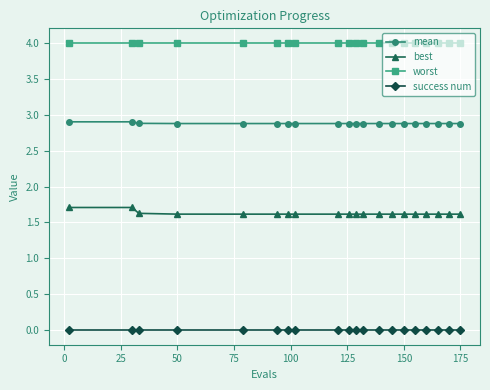

Reading left to right, transcribe all the data shown in this chart.

mean: 2.9	2.9	2.9	2.9	2.9	2.9	2.9	2.9	2.9	2.9	2.9	2.9	2.9	2.9	2.9	2.9	2.9	2.9	2.9	2.9
best: 1.7	1.7	1.6	1.6	1.6	1.6	1.6	1.6	1.6	1.6	1.6	1.6	1.6	1.6	1.6	1.6	1.6	1.6	1.6	1.6
worst: 4.0	4.0	4.0	4.0	4.0	4.0	4.0	4.0	4.0	4.0	4.0	4.0	4.0	4.0	4.0	4.0	4.0	4.0	4.0	4.0
success num: 0.0	0.0	0.0	0.0	0.0	0.0	0.0	0.0	0.0	0.0	0.0	0.0	0.0	0.0	0.0	0.0	0.0	0.0	0.0	0.0